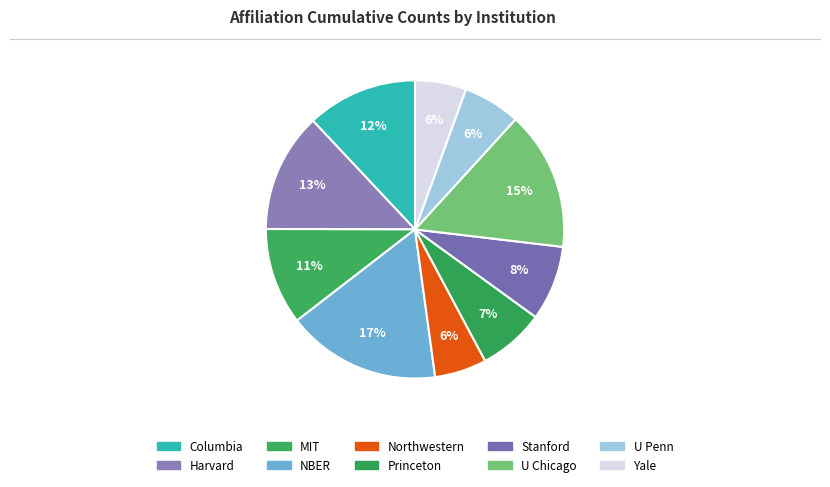

To the nearest percent, what is the average slice percentage?

10%